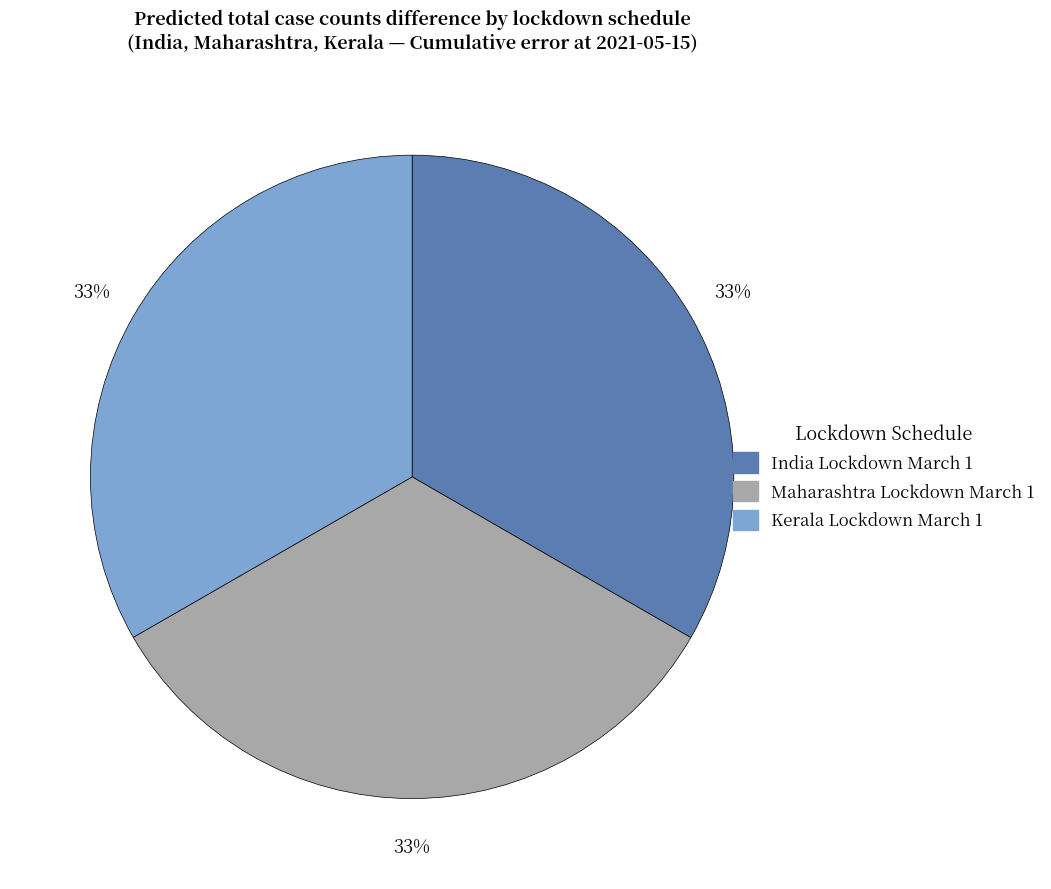

What percentage is the Kerala Lockdown March 1 slice, to the nearest percent?

33%